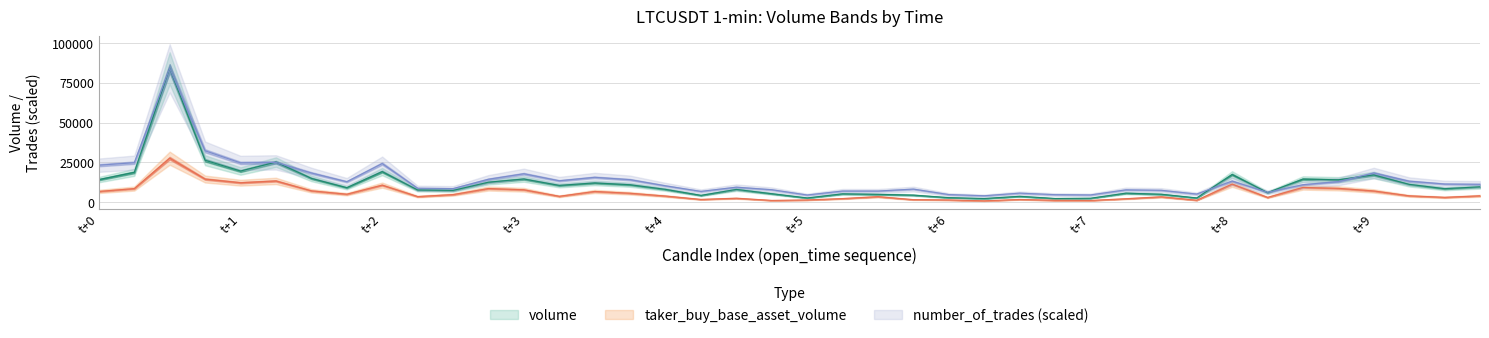

Which series has the largest range (max minus min)?

volume